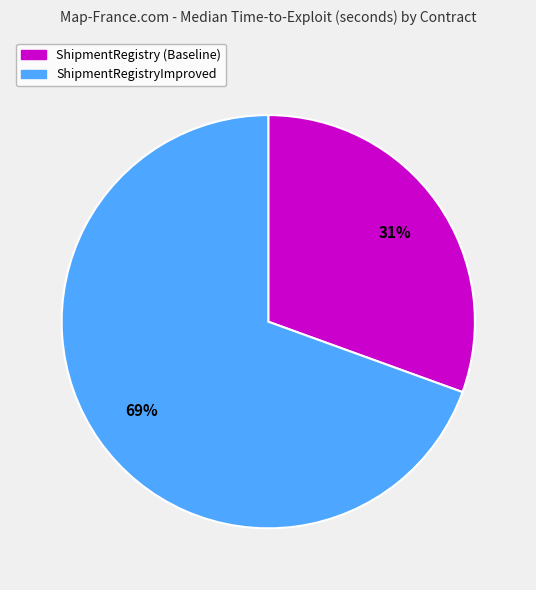

Approximately how many times larger is the value at ShipmentRegistry (Baseline) compared to ShipmentRegistryImproved?

0.4